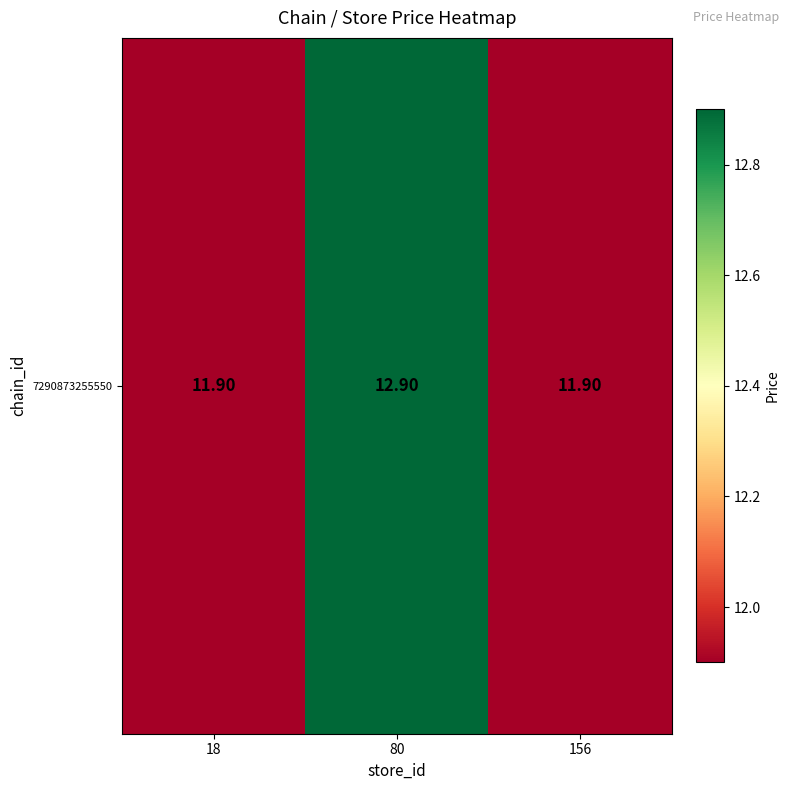

True or false: the data shows 11.9 at 18.

True